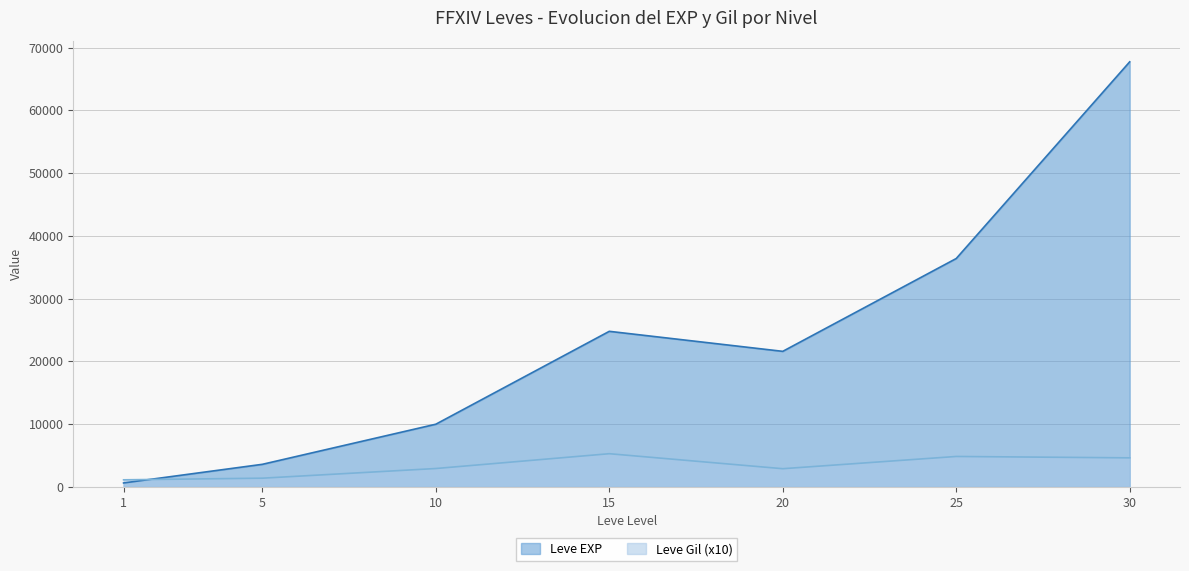

What are all the series names shown in the legend?

Leve EXP, Leve Gil (x10)